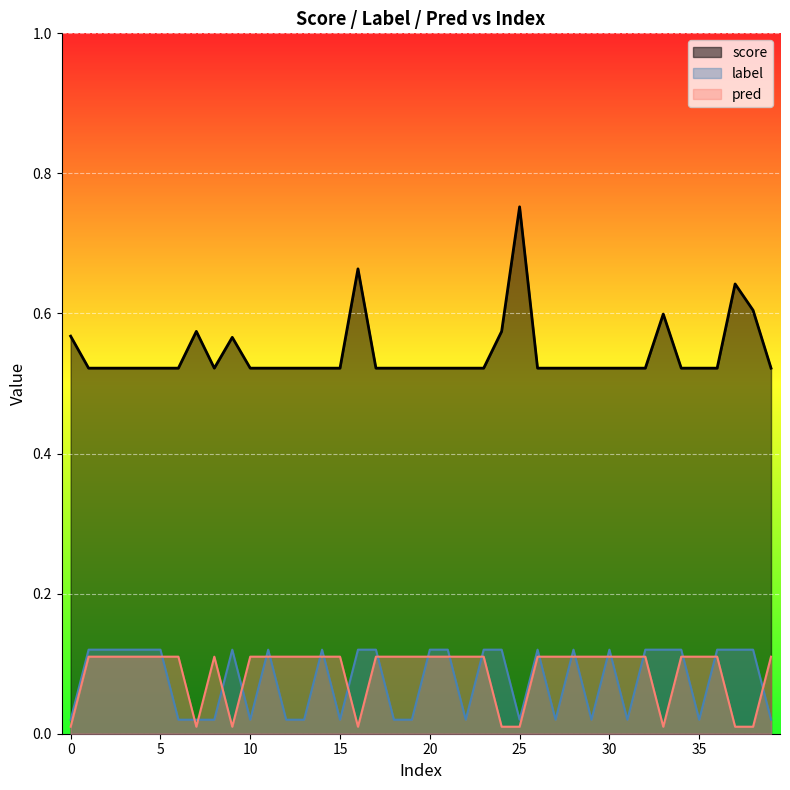

What is the value of the score point at the 38th from the left?

0.6